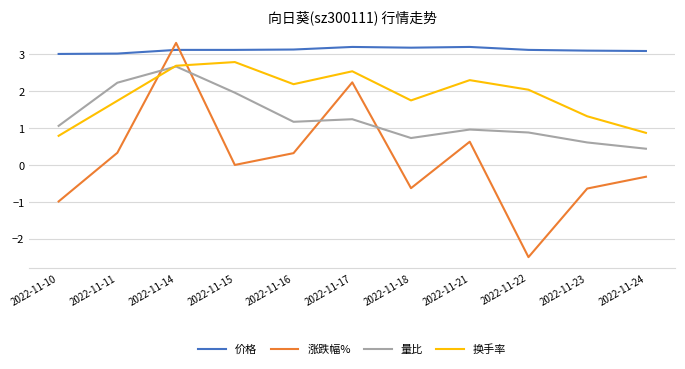

At 2022-11-15, list the series in order from smallest to largest.

涨跌幅%, 量比, 换手率, 价格